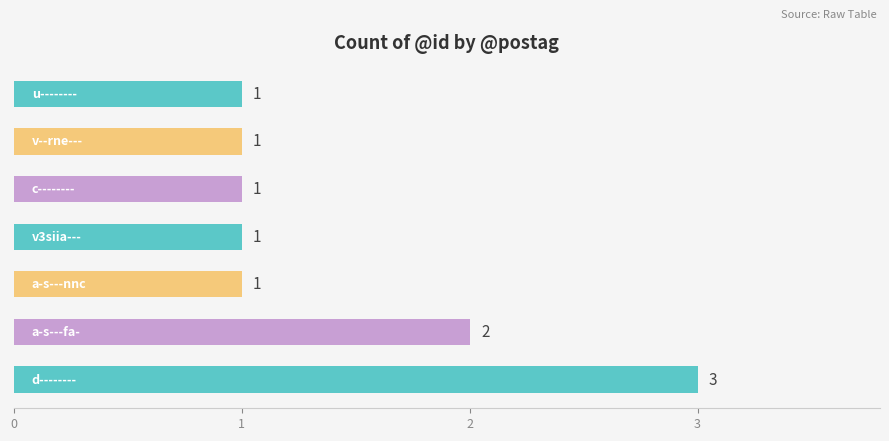

How many distinct data groups are displayed?

1